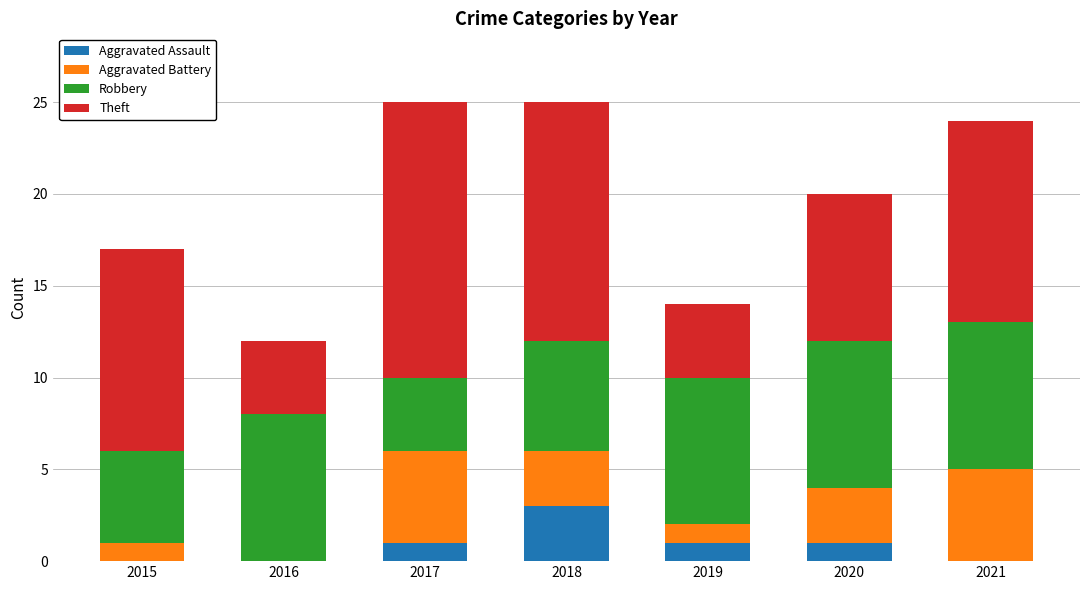

What is the sum of all Aggravated Assault values?

6